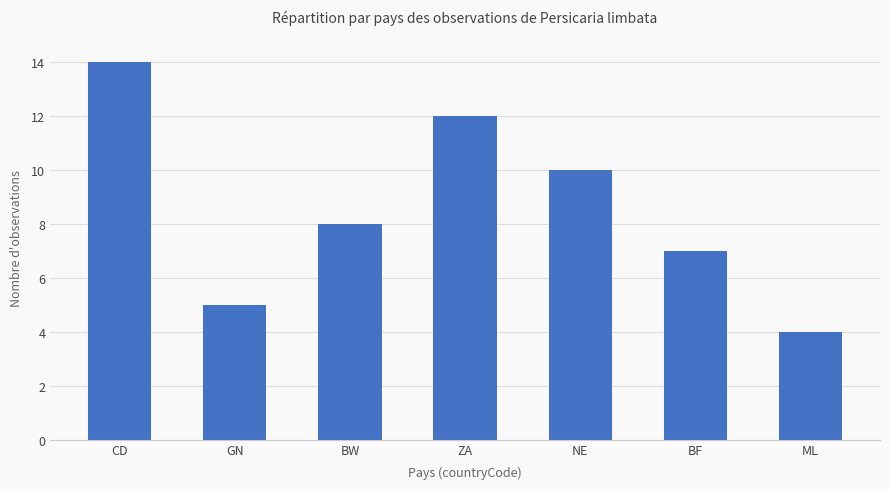

What is the difference between the maximum and minimum values?

10